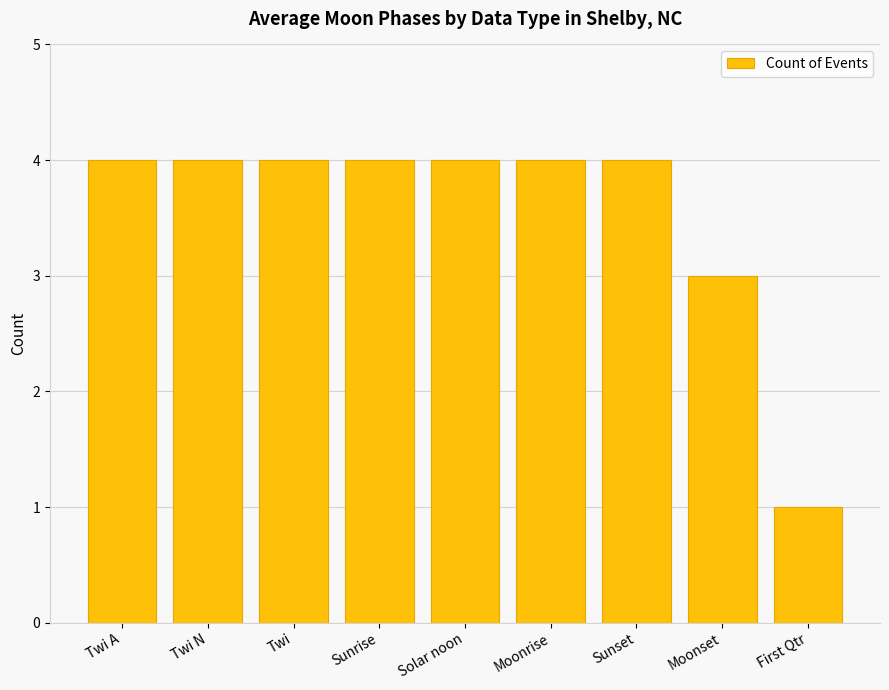

Reading left to right, extract all data points from this chart.

4	4	4	4	4	4	4	3	1